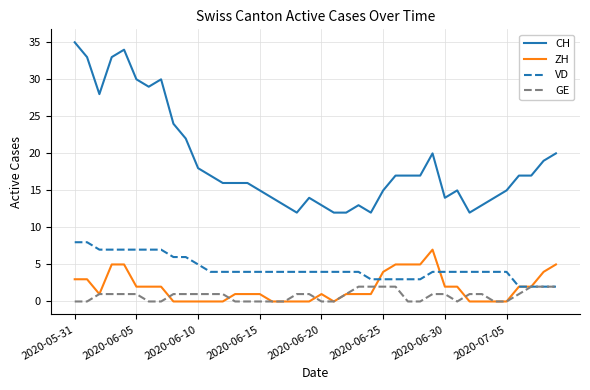

Which series has the largest range (max minus min)?

CH